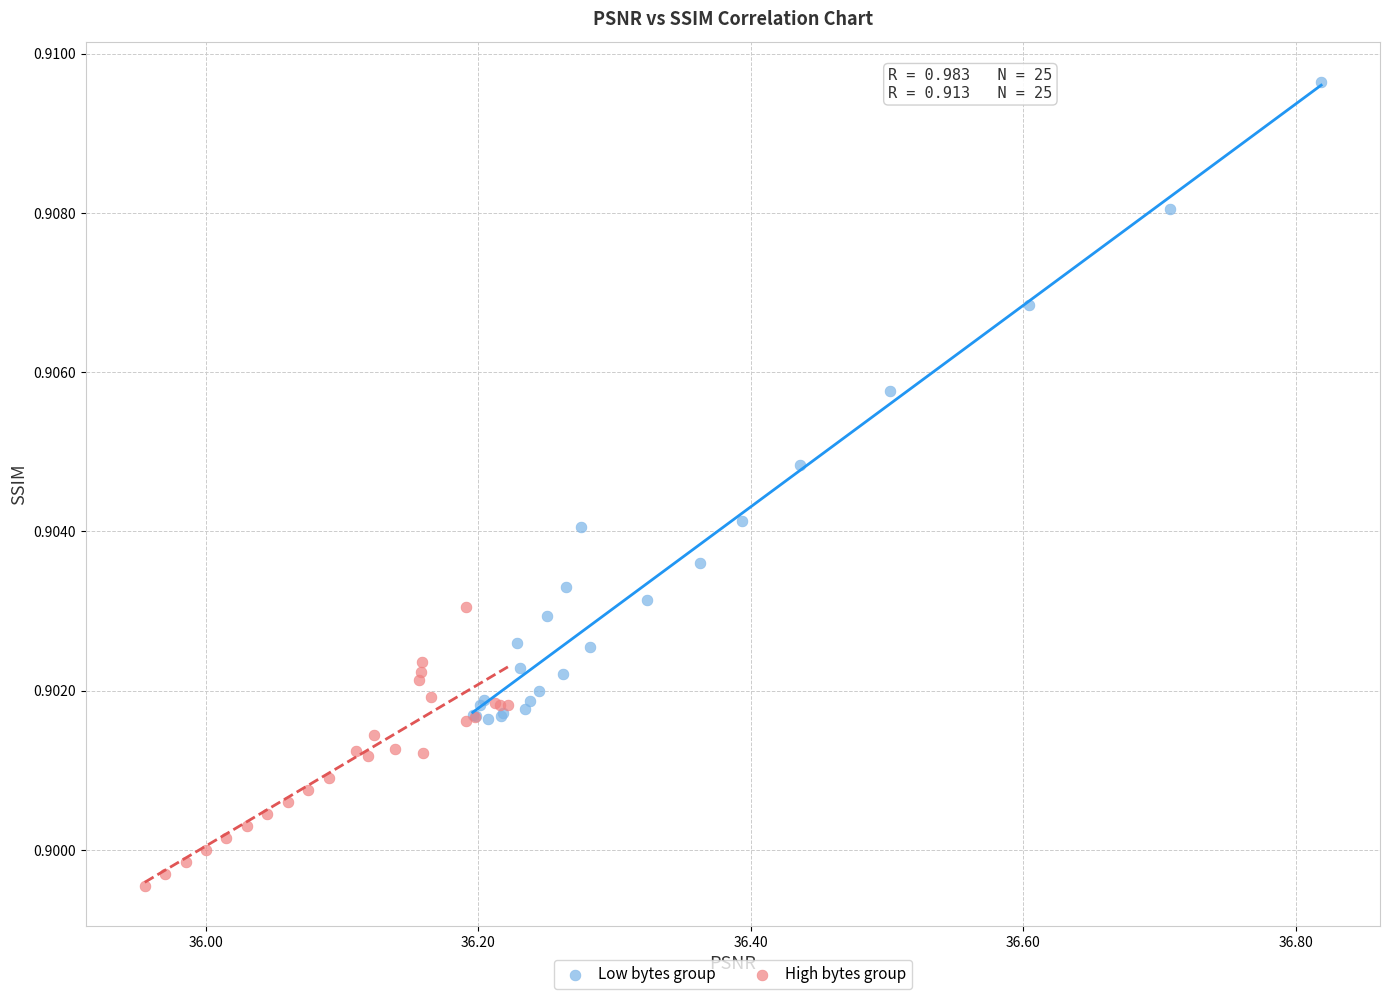

Which series reaches the minimum Y coordinate?

High bytes group